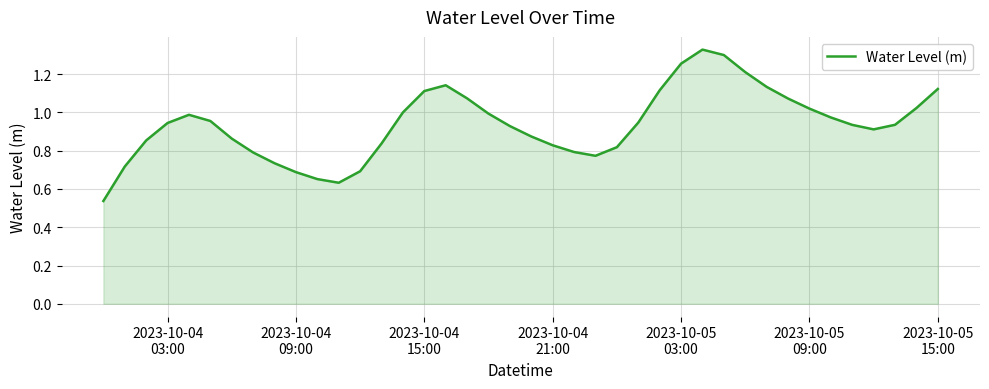

Does the chart display data point markers on the line(s)?

No